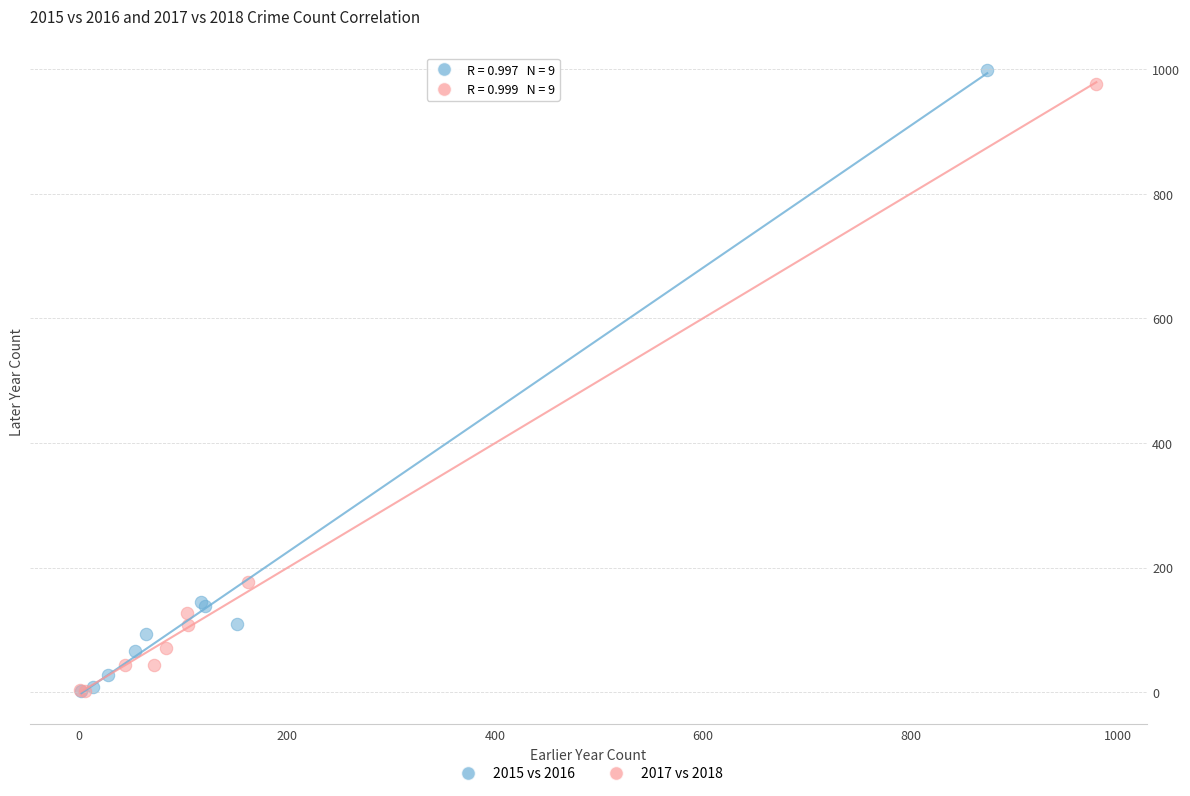

What are all the series names shown in the legend?

2015 vs 2016, 2017 vs 2018